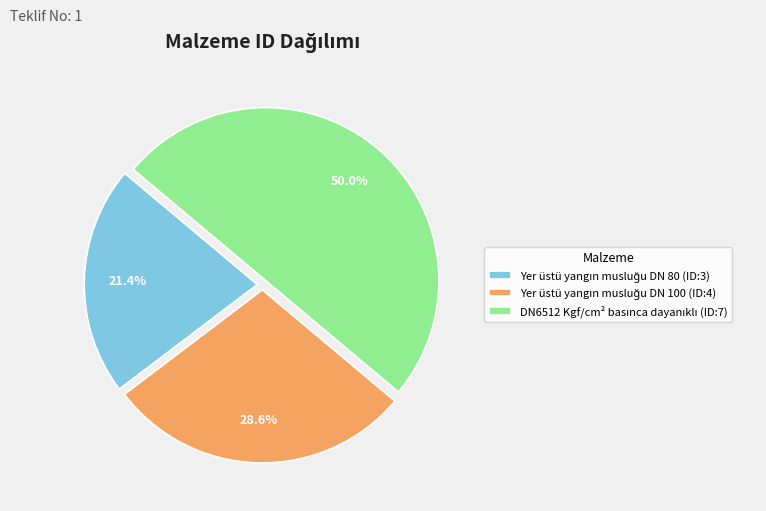

What is the change in value from Yer üstü yangın musluğu DN 80 to DN6512 Kgf/cm² basınca dayanıklı?

+4